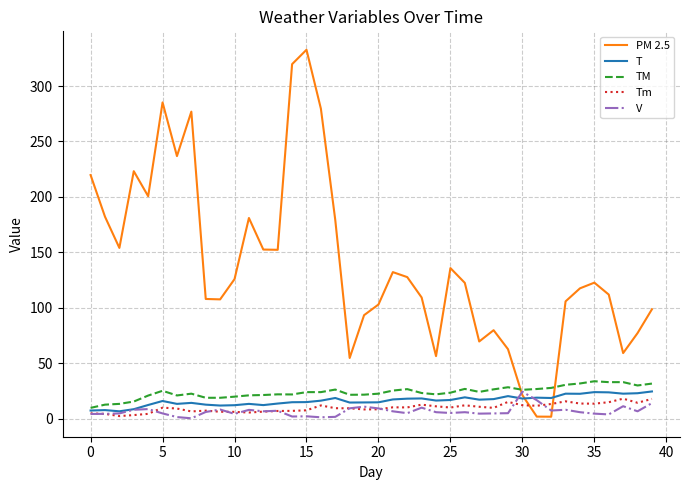

What are all the series names shown in the legend?

PM 2.5, T, TM, Tm, V